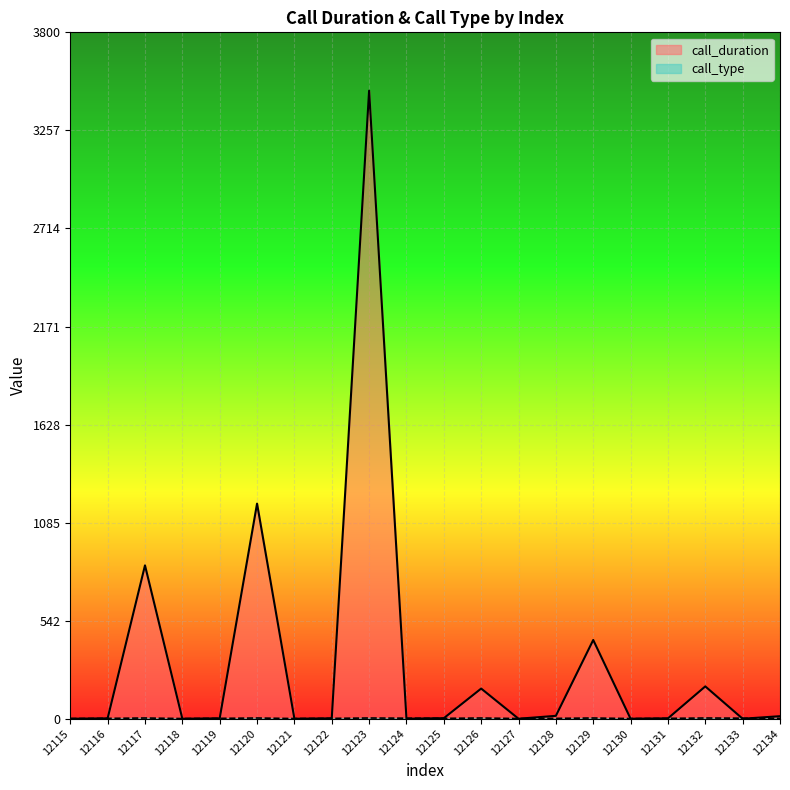

After their last crossing, which series has the higher values: call_duration or call_type?

call_duration